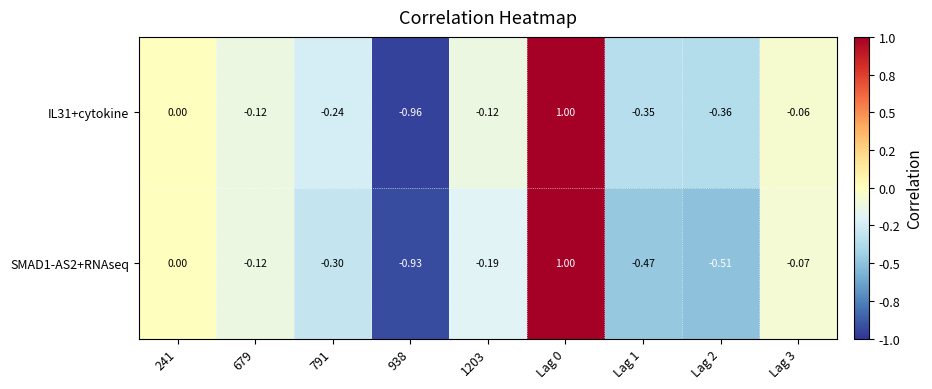

Is the value of IL31+cytokine at 241 greater than the value of SMAD1-AS2+RNAseq at Lag 3?

Yes